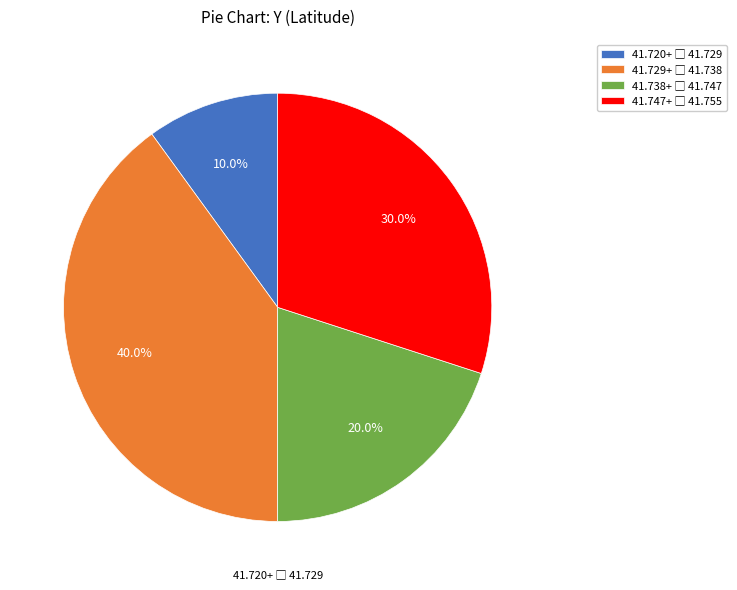

Is there any slice that represents more than half of the pie?

No